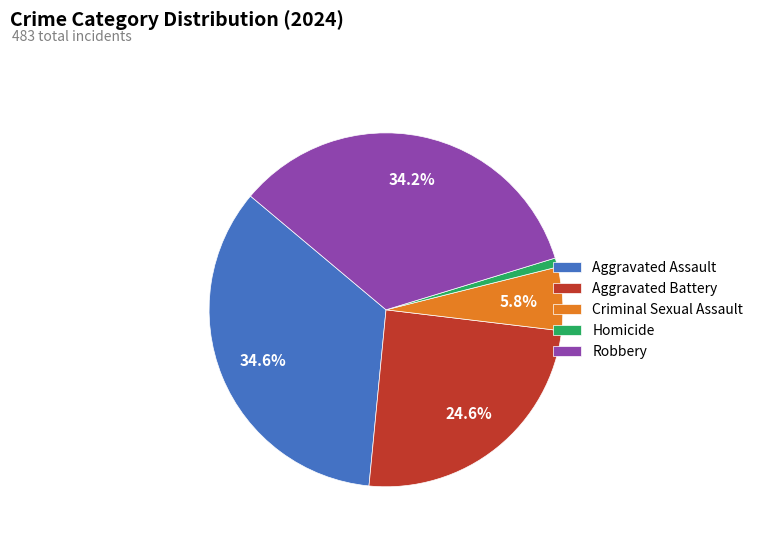

To the nearest percent, what portion does Homicide represent?

1%